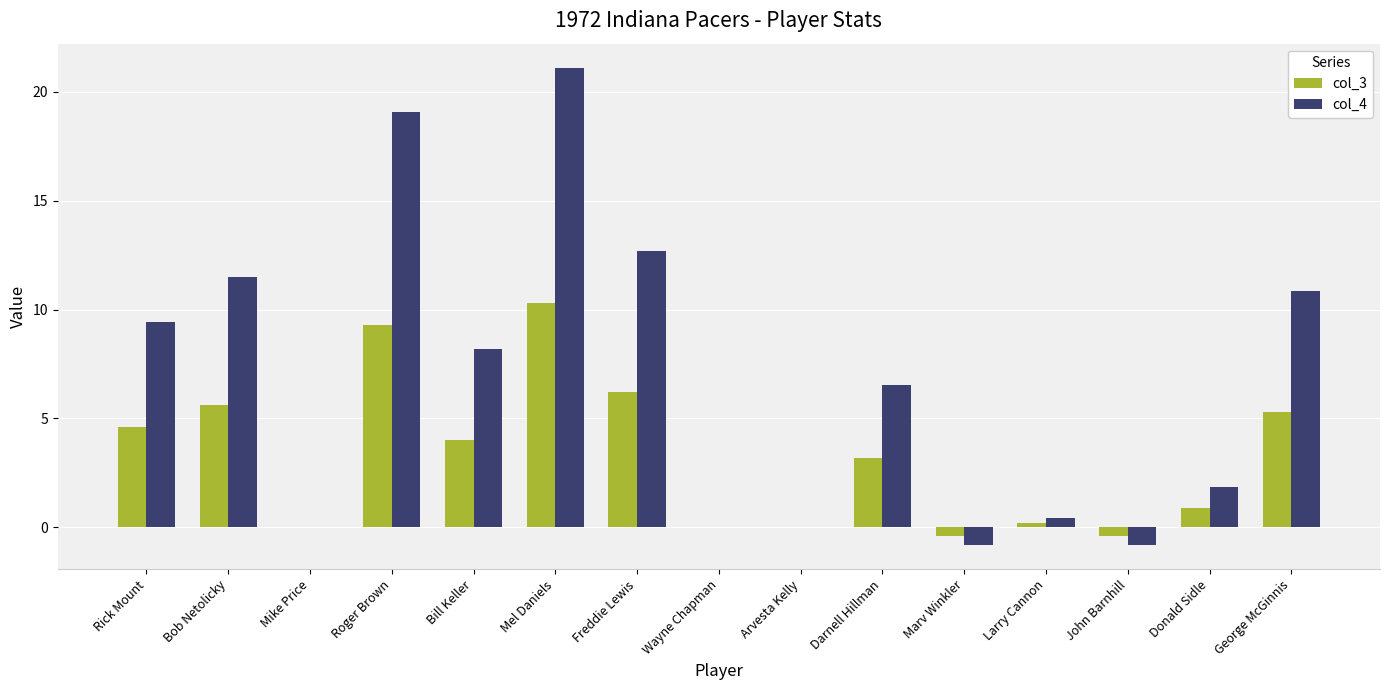

Count the number of categories in the chart.

15